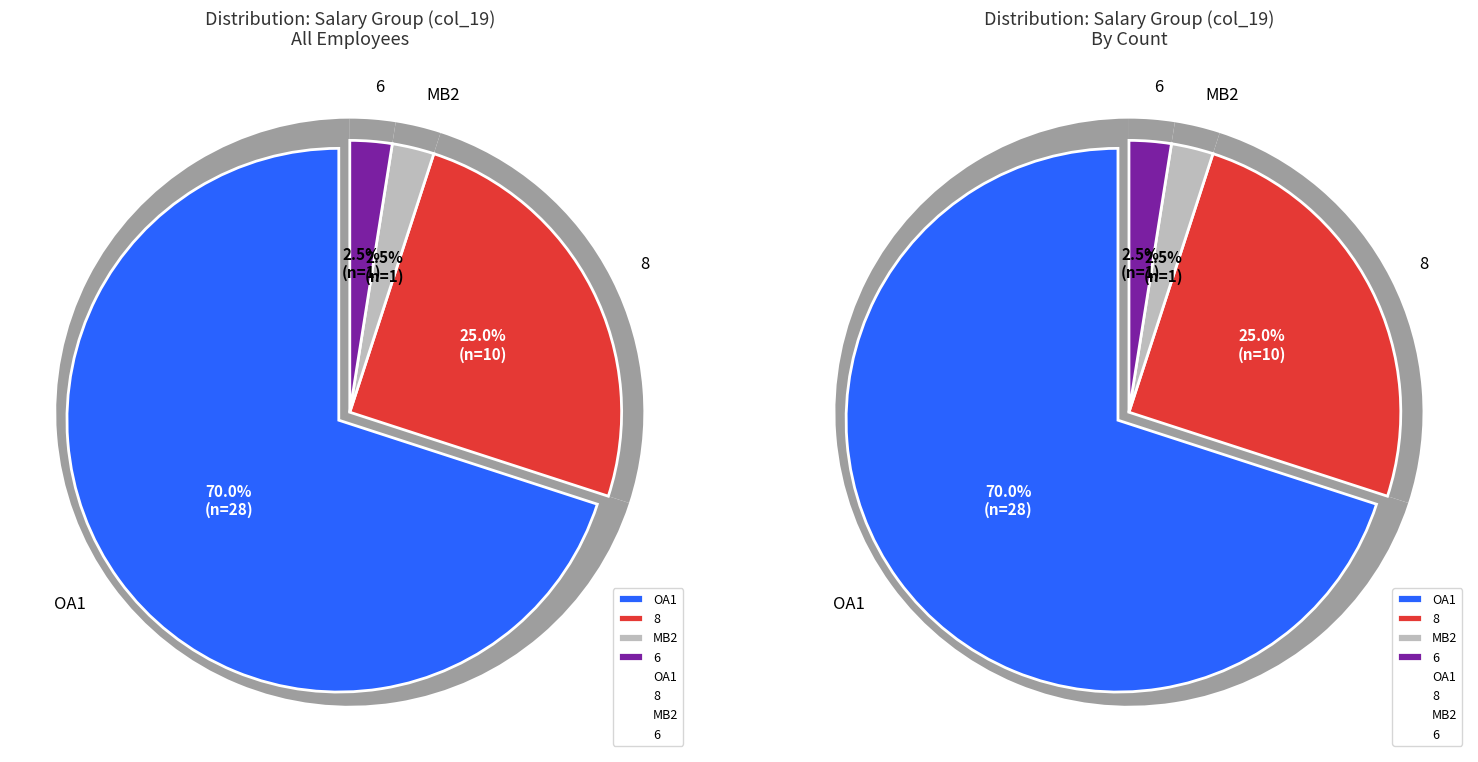

True or false: 6 accounts for 2% of the total.

True